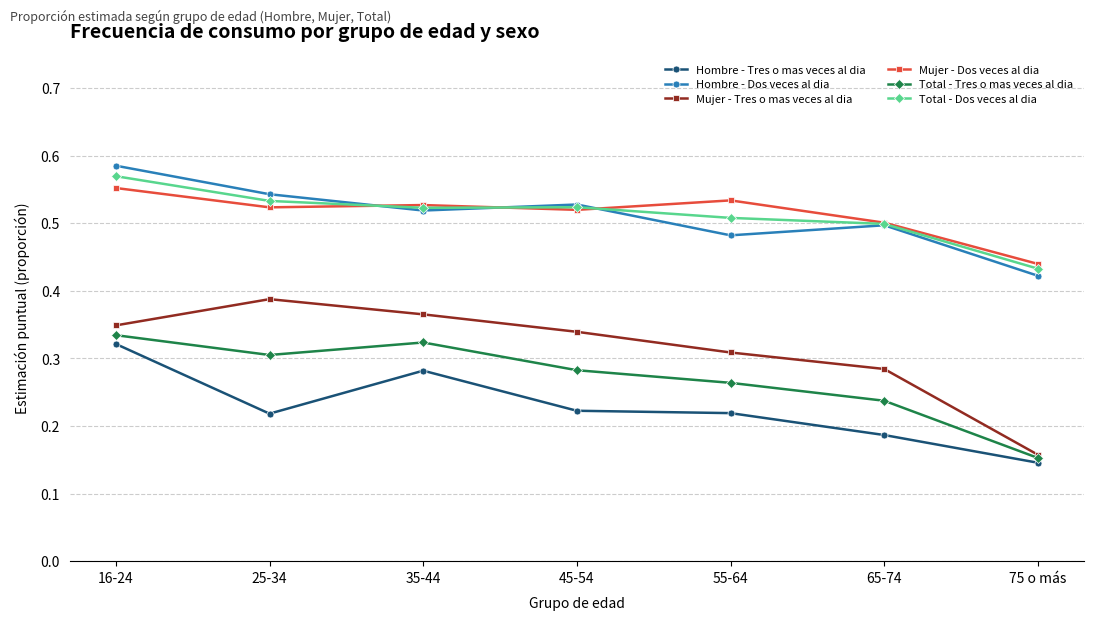

What are all the series names shown in the legend?

Hombre - Tres o mas veces al dia, Hombre - Dos veces al dia, Mujer - Tres o mas veces al dia, Mujer - Dos veces al dia, Total - Tres o mas veces al dia, Total - Dos veces al dia